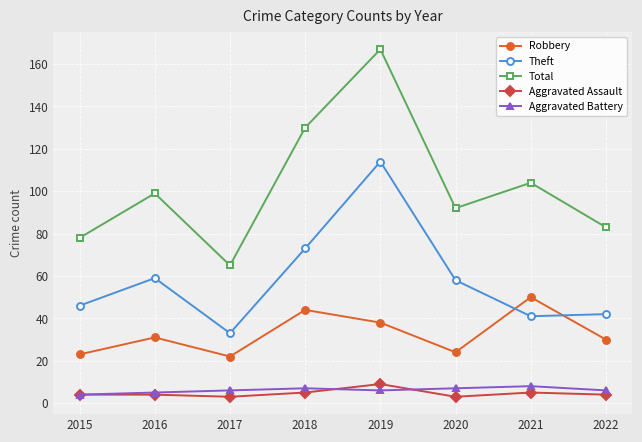

Where is the first local maximum for Robbery?

2016